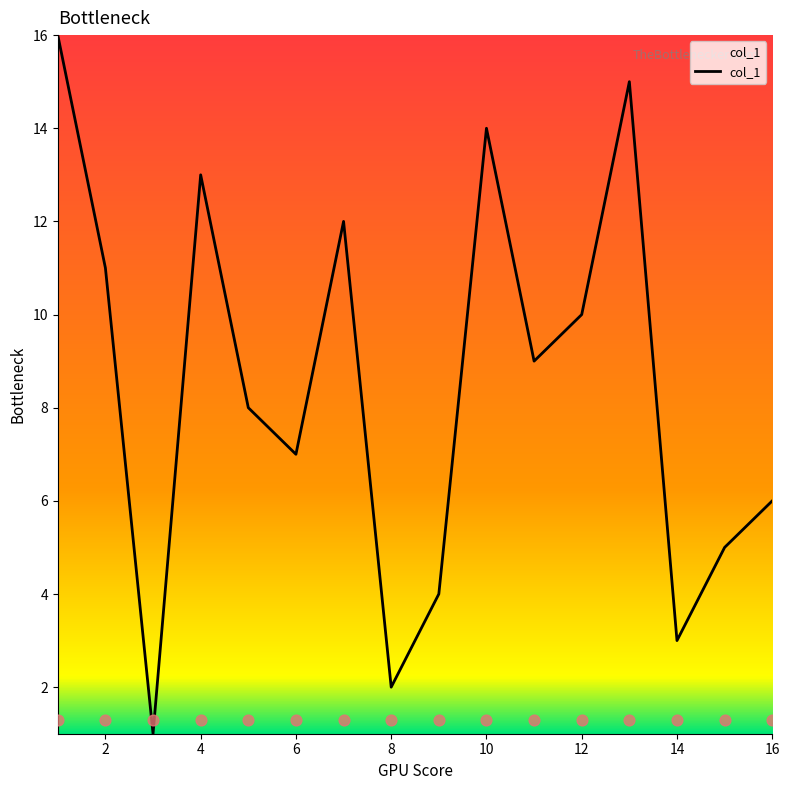

What is the change in value from 14 to 7?

+9